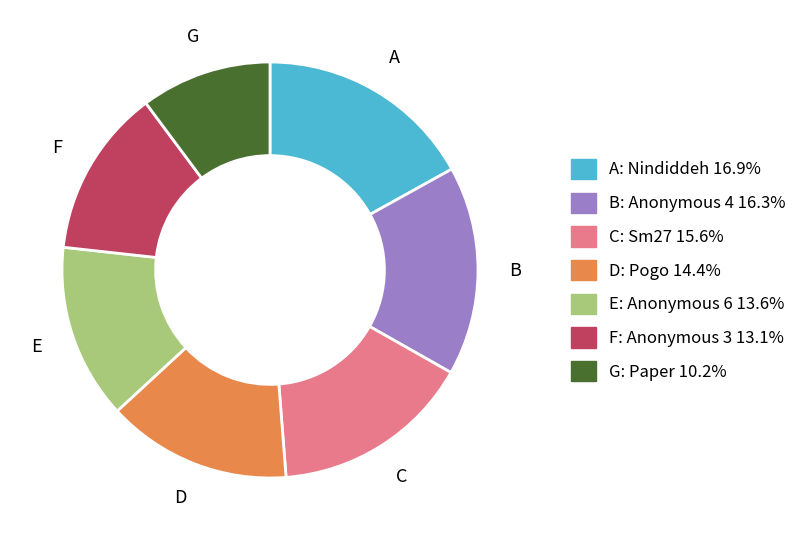

Approximately how many times larger is the value at A: Nindiddeh 16.9% compared to D: Pogo 14.4%?

1.2